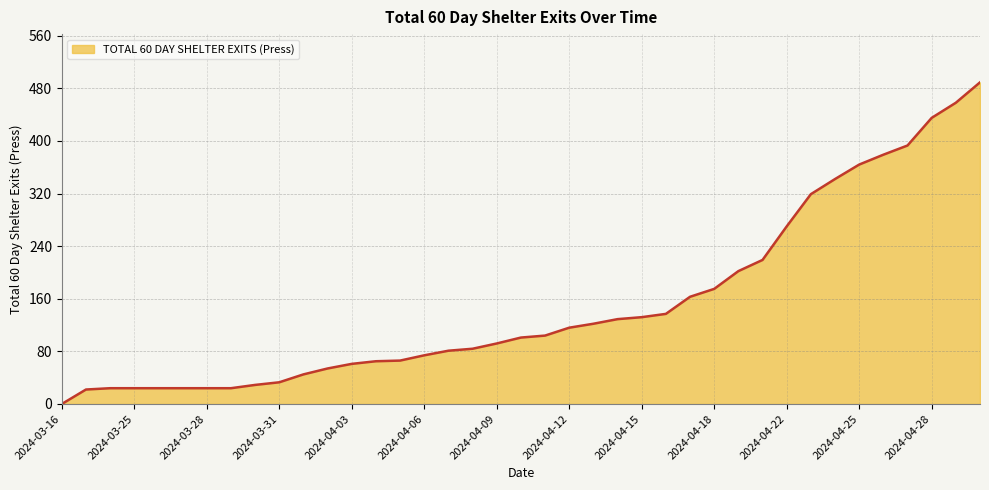

What is the difference between the maximum and minimum values?

489